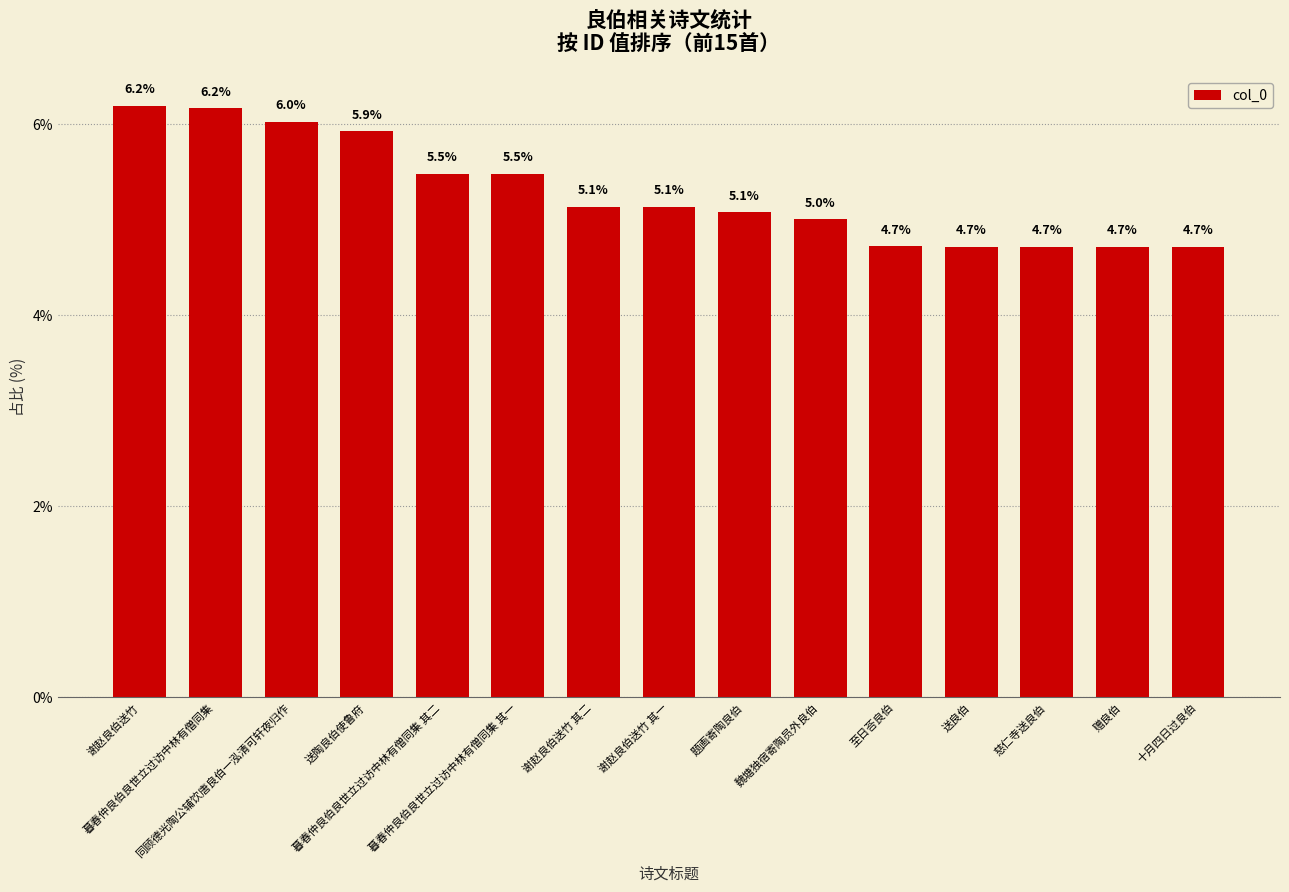

What is the label of the 1st bar from the right?

十月四日过良伯